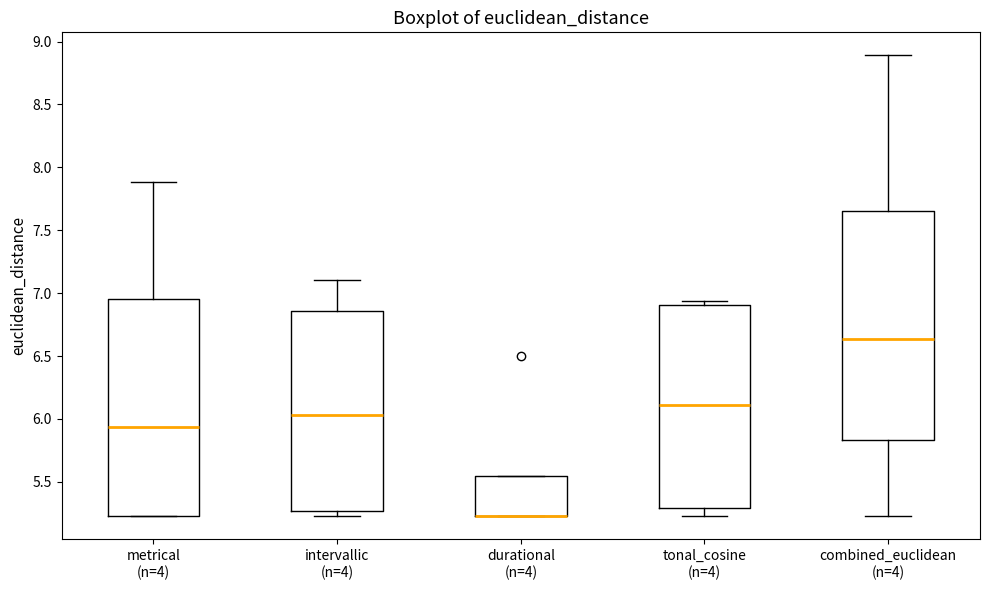

Reading left to right, transcribe this box plot: for each box, give where its median line is, the range the box spans, and where its two whiskers end, as read against the y-axis. The values are not printed on the chart, so give them approximately, as read against the axis.

metrical (n=4): median 5.95, box 5.25 to 6.95, whiskers 5.25 to 7.90
intervallic (n=4): median 6.05, box 5.25 to 6.85, whiskers 5.25 (just below the box's lower edge) to 7.10
durational (n=4): median 5.25 (drawn on the box's lower edge), box 5.25 to 5.55, whiskers 5.25 to 5.55
tonal_cosine (n=4): median 6.10, box 5.30 to 6.90, whiskers 5.25 to 6.95
combined_euclidean (n=4): median 6.65, box 5.85 to 7.65, whiskers 5.25 to 8.90